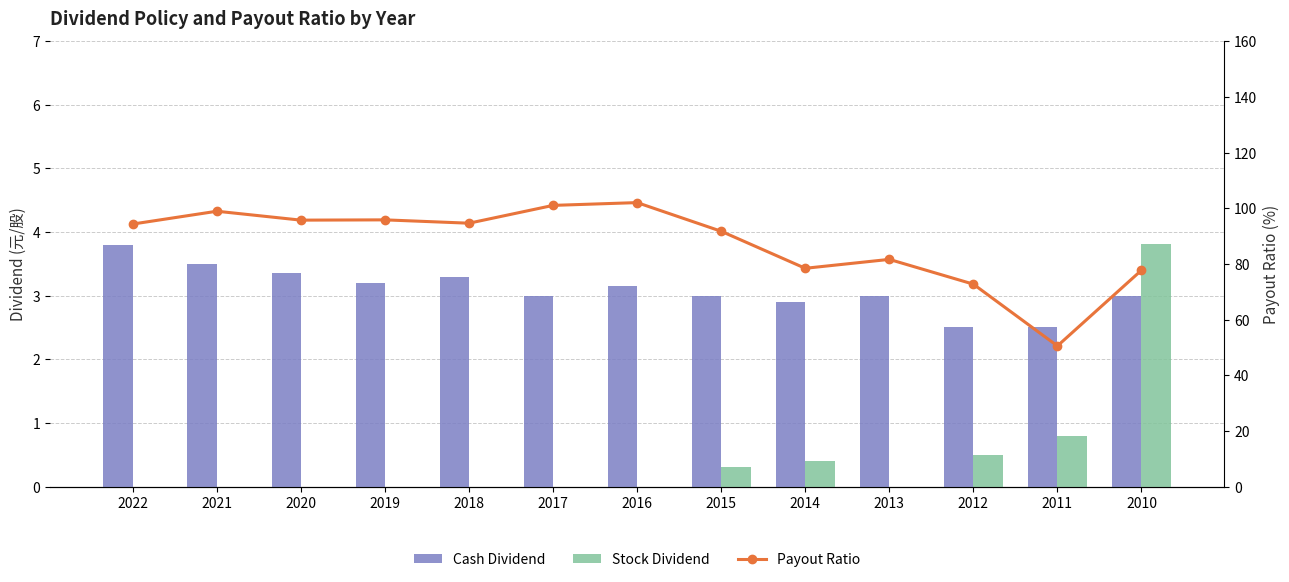

Reading left to right, what are all the values shown in this chart?

Cash Dividend: 3.8	3.5	3.4	3.2	3.3	3.0	3.1	3.0	2.9	3.0	2.5	2.5	3.0
Stock Dividend: 0.0	0.0	0.0	0.0	0.0	0.0	0.0	0.3	0.4	0.0	0.5	0.8	3.8
Payout Ratio: 94.3	98.9	95.7	95.8	94.6	101.0	102.0	91.7	78.4	81.6	72.7	50.5	77.7